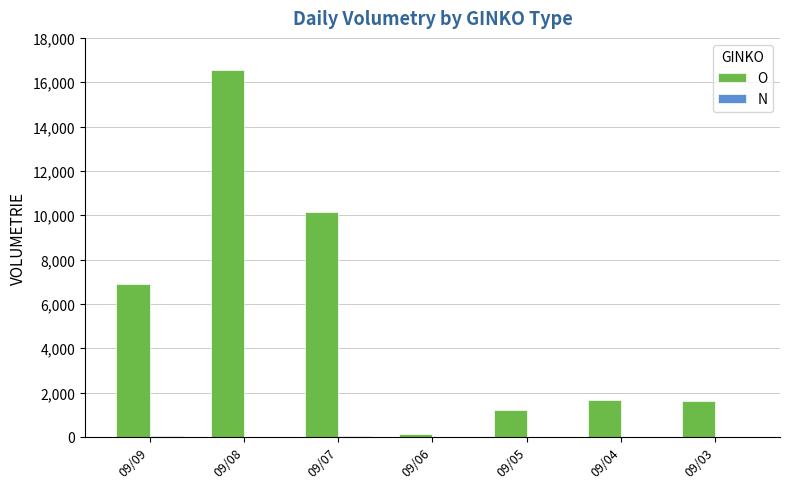

Which series has the largest total across all categories?

O